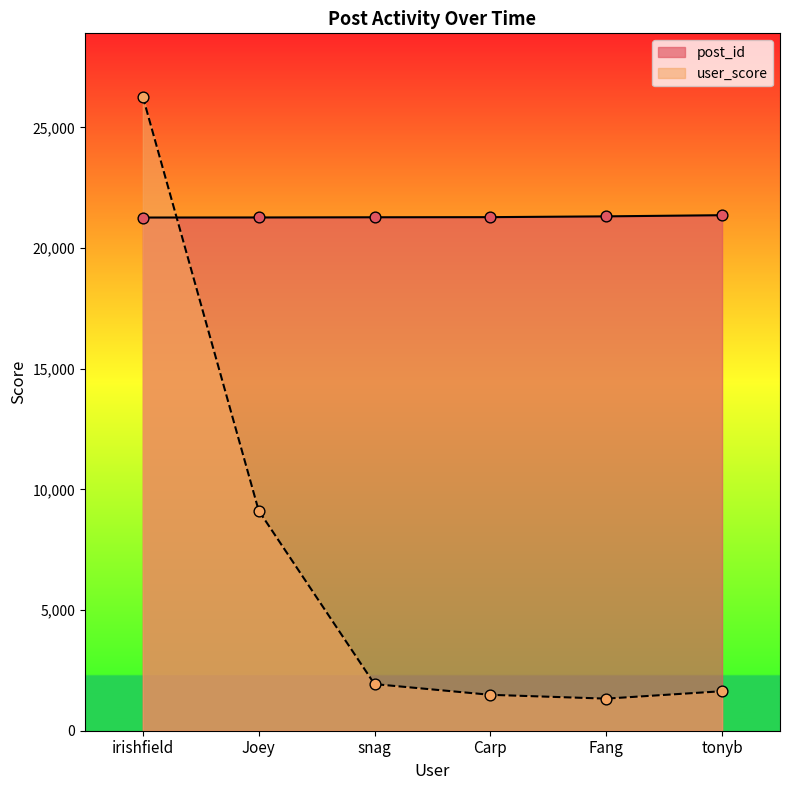

What is the total value across all series at snag?

23209